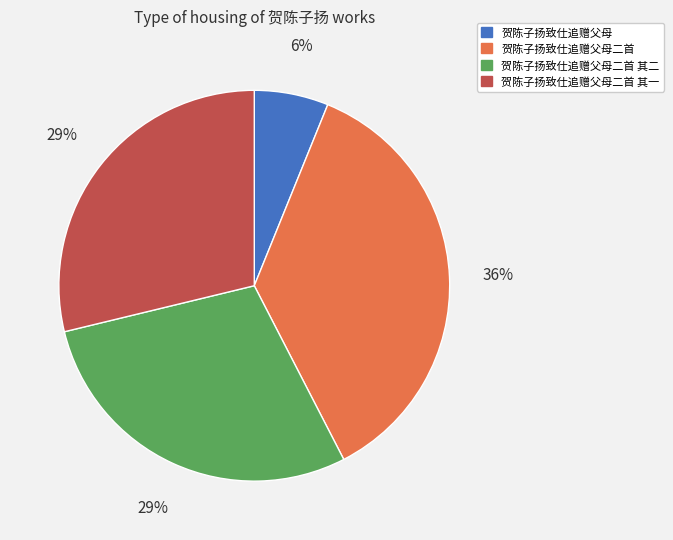

Is there a majority slice in this chart?

No